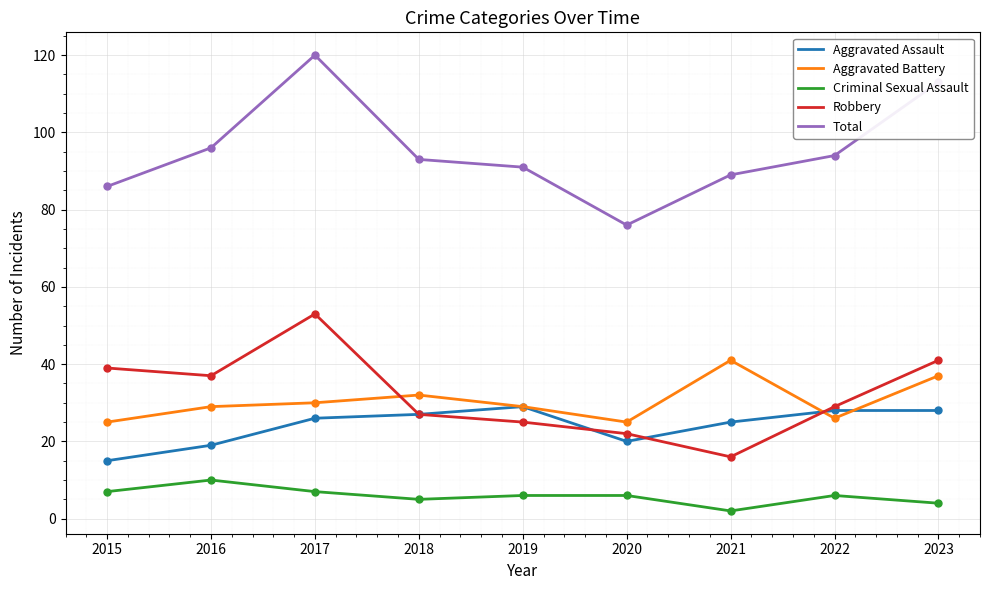

Reading left to right, extract all data points from this chart.

Aggravated Assault: 15	19	26	27	29	20	25	28	28
Aggravated Battery: 25	29	30	32	29	25	41	26	37
Criminal Sexual Assault: 7	10	7	5	6	6	2	6	4
Robbery: 39	37	53	27	25	22	16	29	41
Total: 86	96	120	93	91	76	89	94	113